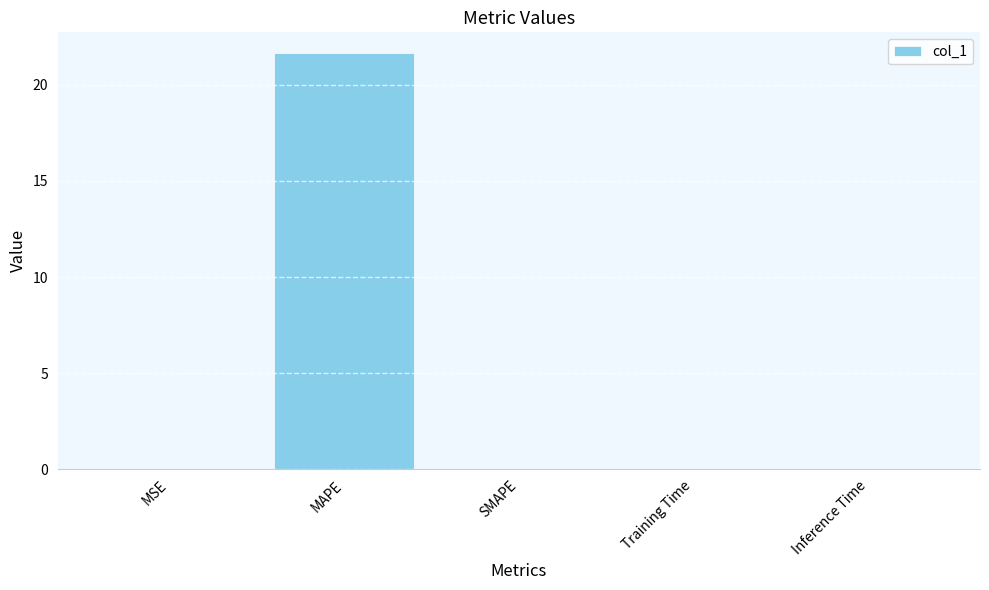

True or false: the data shows 0.0 at Inference Time.

True